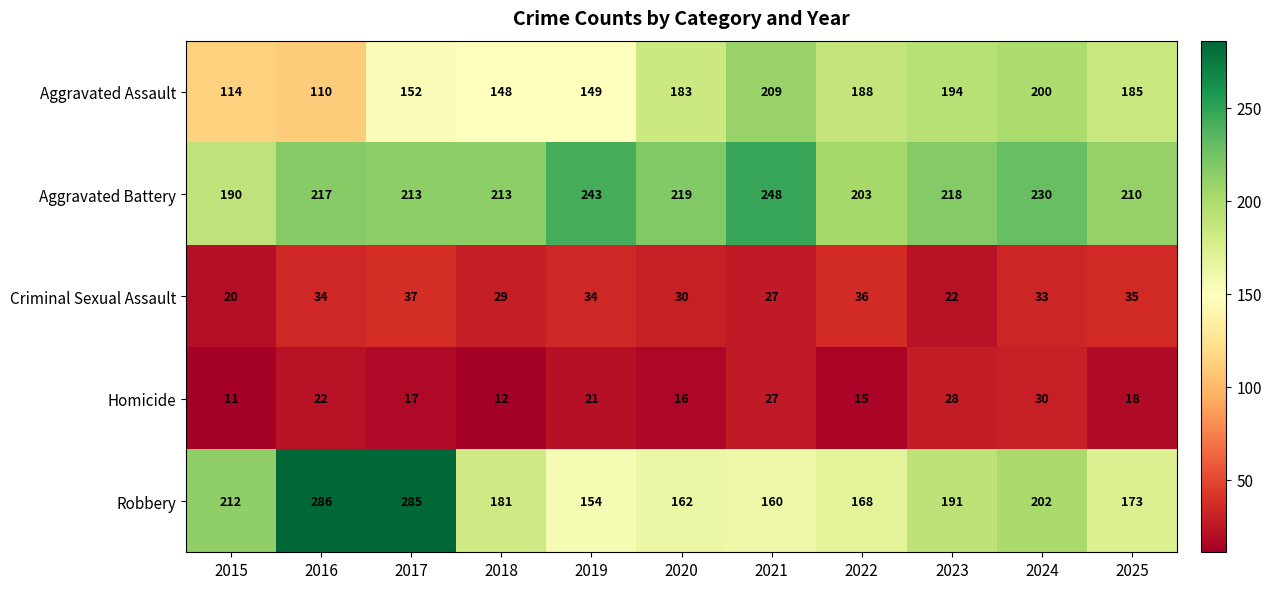

Which series has the largest total across all categories?

Aggravated Battery